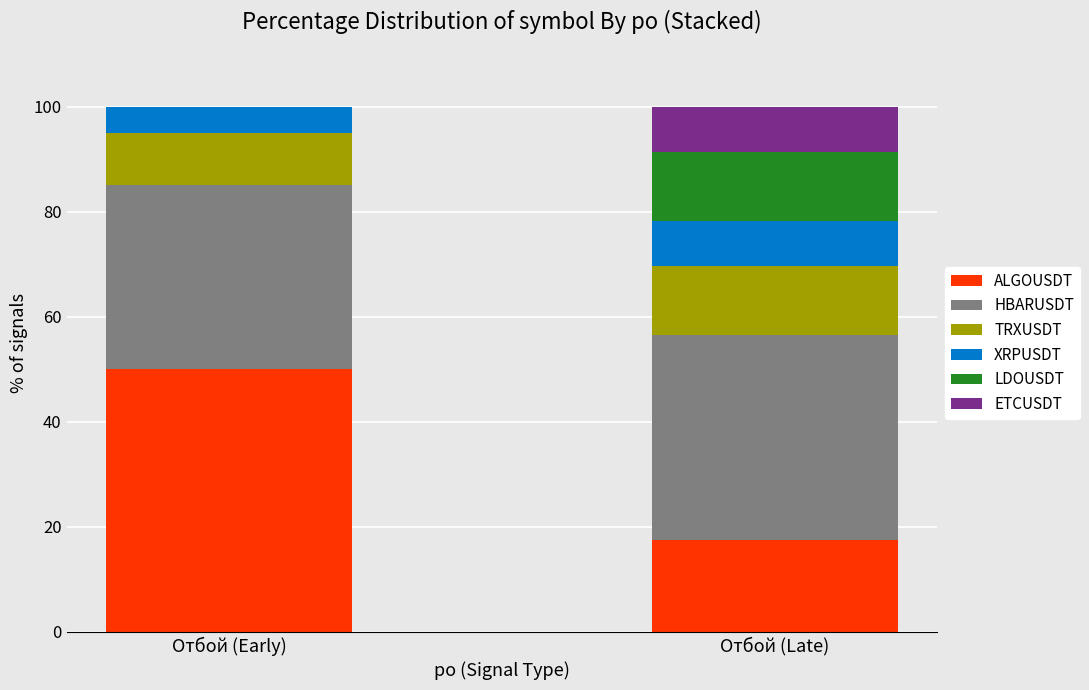

What is the highest value of the ALGOUSDT series?

50.0